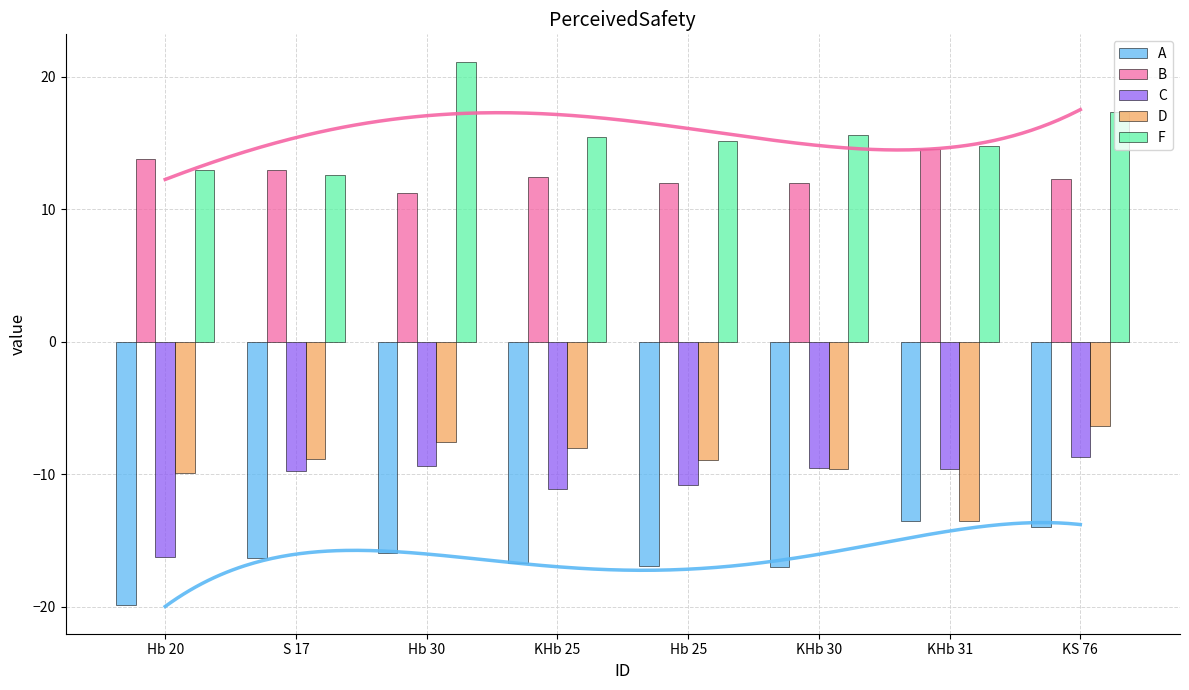

Count the number of categories in the chart.

8